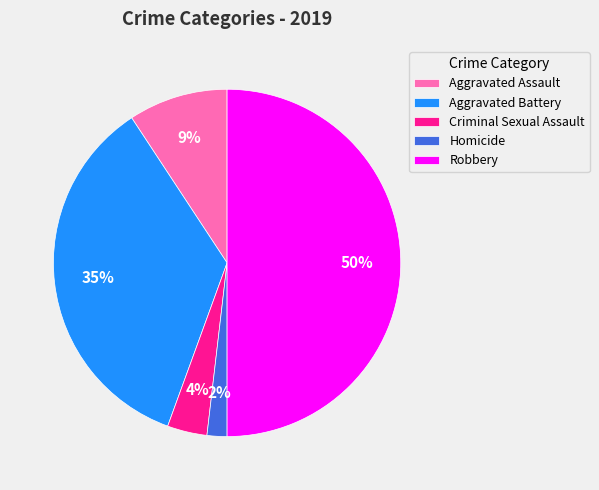

Between Aggravated Battery and Criminal Sexual Assault, which is larger?

Aggravated Battery